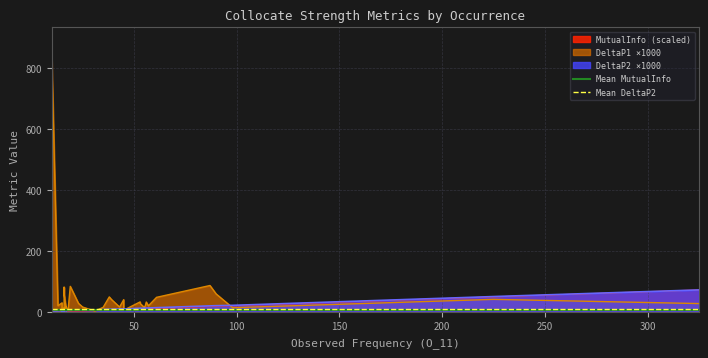

Is it true that Mean DeltaP2 equals 10.0 at 0?

True